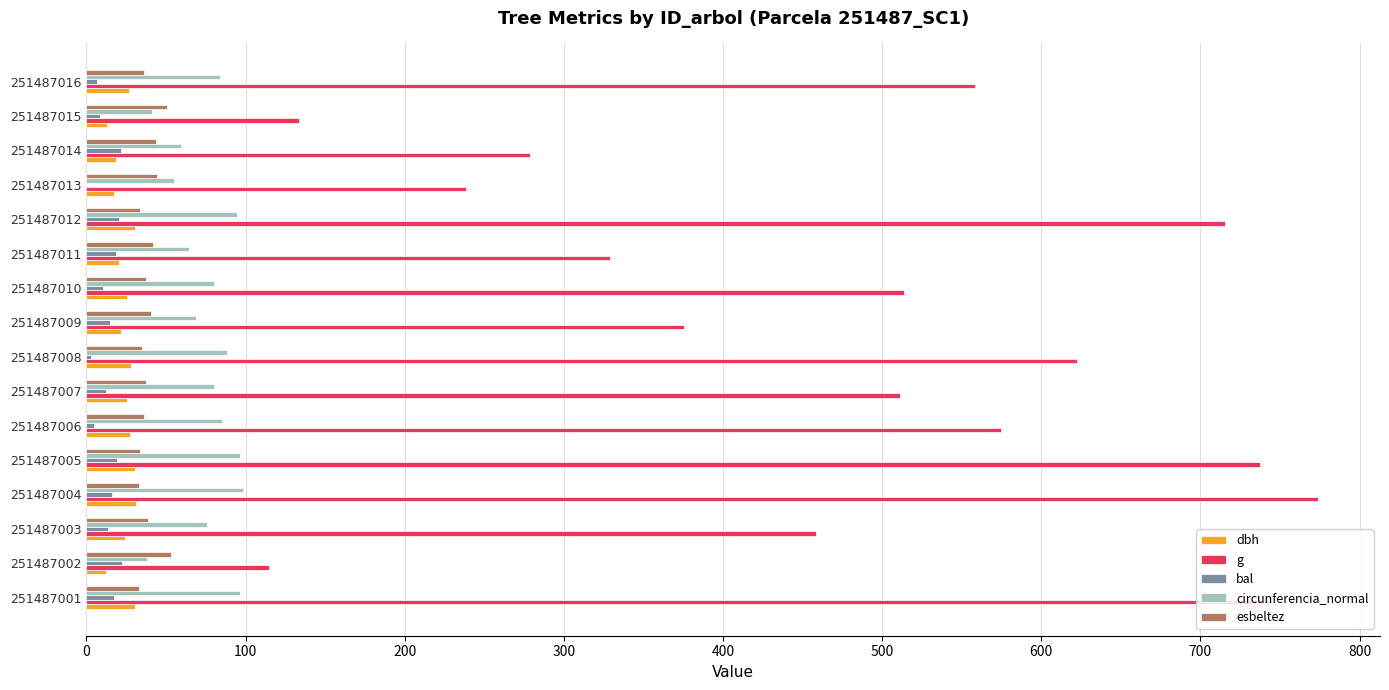

What are all the series names shown in the legend?

dbh, g, bal, circunferencia_normal, esbeltez